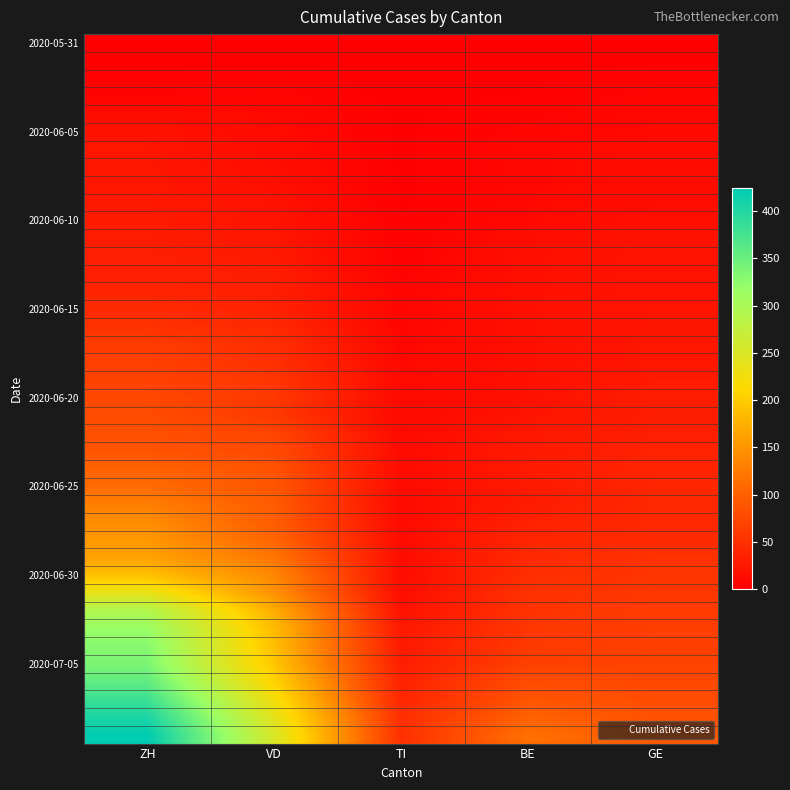

Which has a higher value, VD or BE?

VD